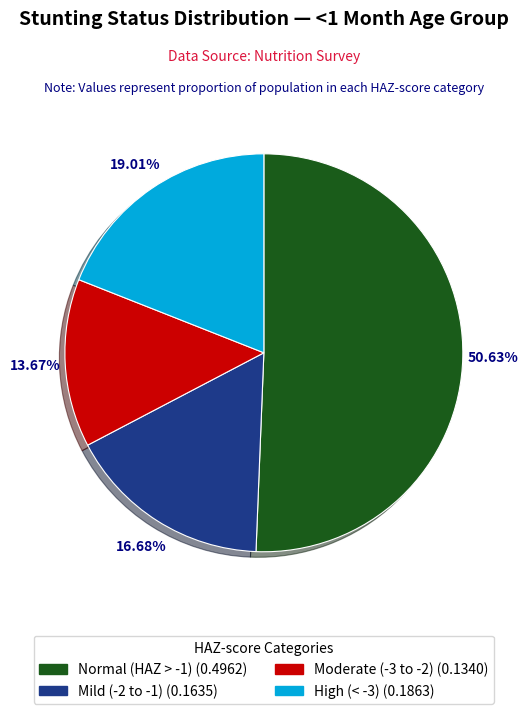

Does any single category account for the majority?

Yes